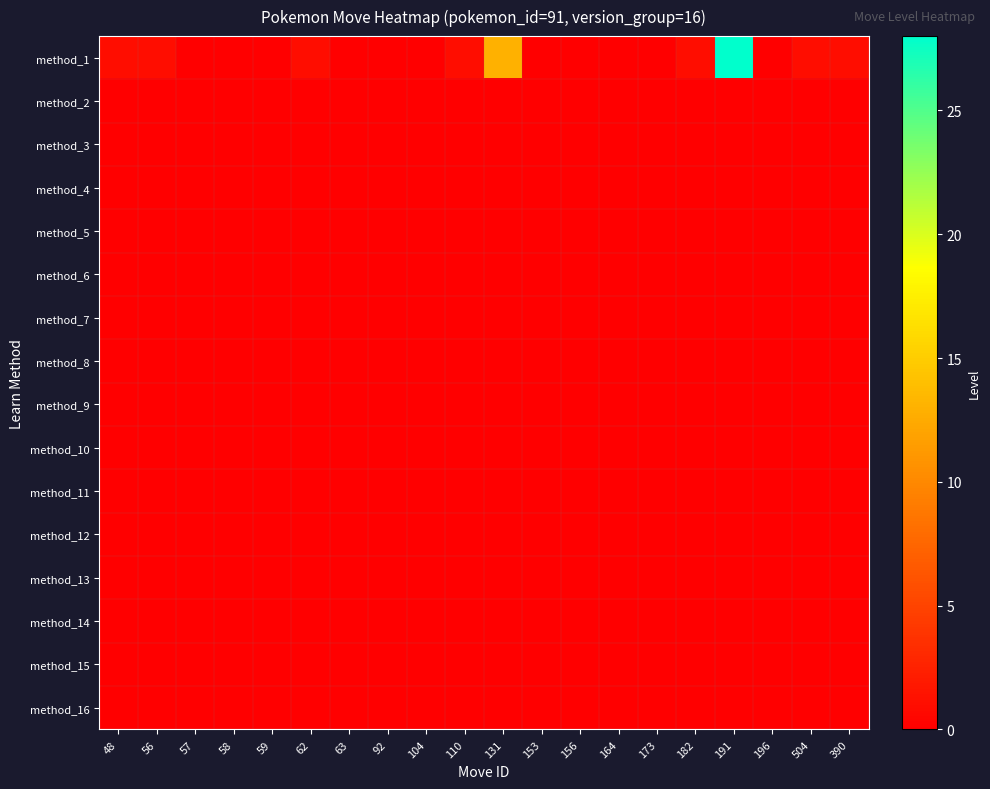

Which series has the largest range (max minus min)?

method_1